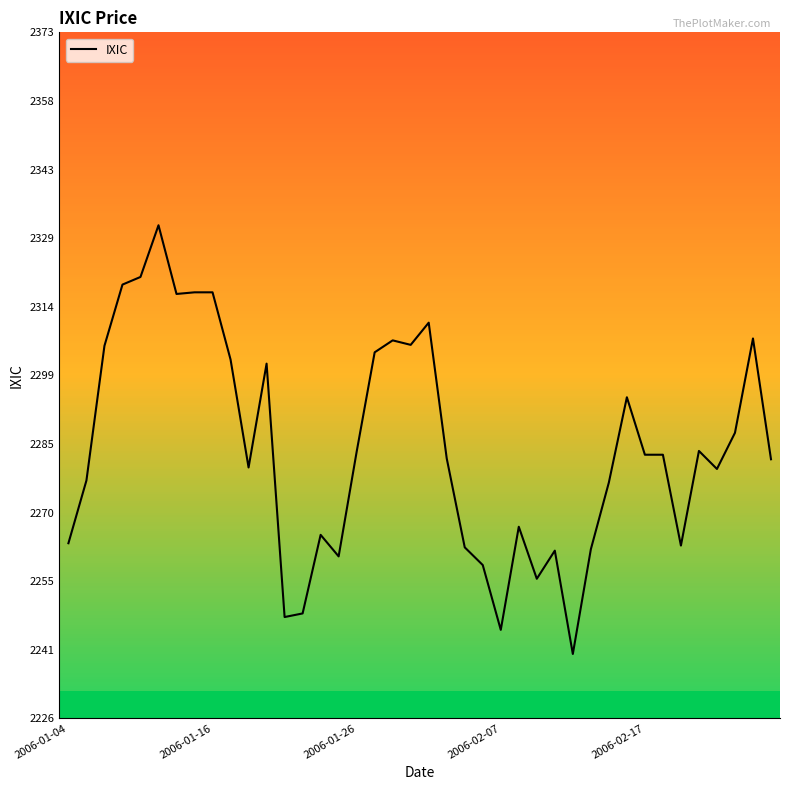

What is the minimum value shown in the chart?

2239.8